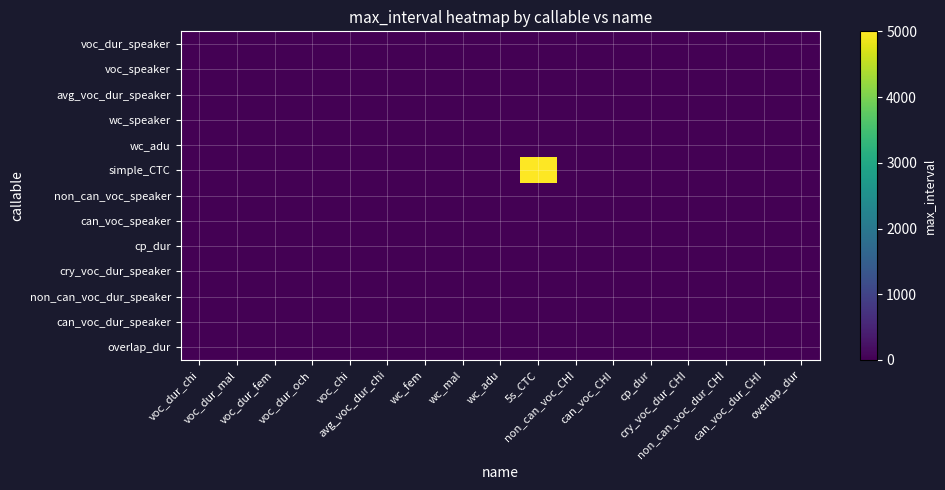

Rank the series at voc_dur_fem from highest to lowest value.

voc_dur_speaker, voc_speaker, avg_voc_dur_speaker, wc_speaker, wc_adu, simple_CTC, non_can_voc_speaker, can_voc_speaker, cp_dur, cry_voc_dur_speaker, non_can_voc_dur_speaker, can_voc_dur_speaker, overlap_dur